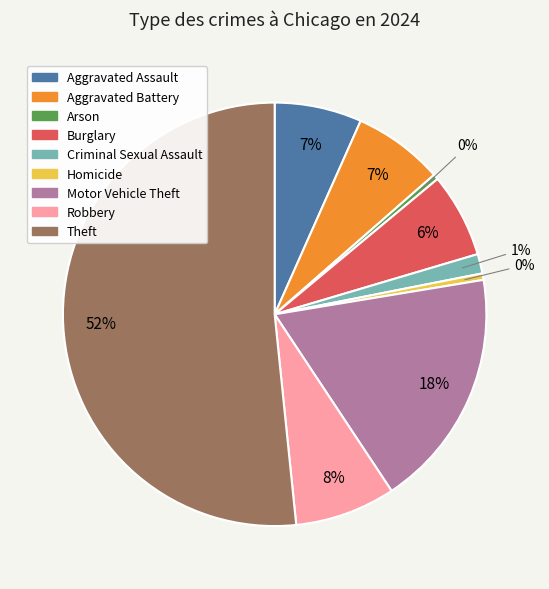

Is the sum of Homicide and Robbery greater than half?

No